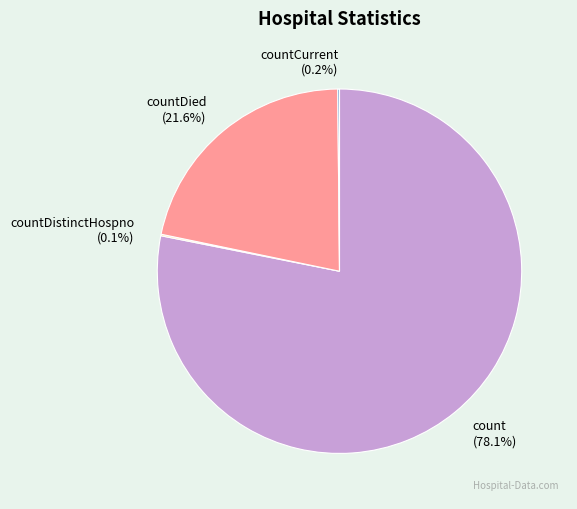

What is the ratio of the value at countDied (21.6%) to the value at count (78.1%)?

0.3